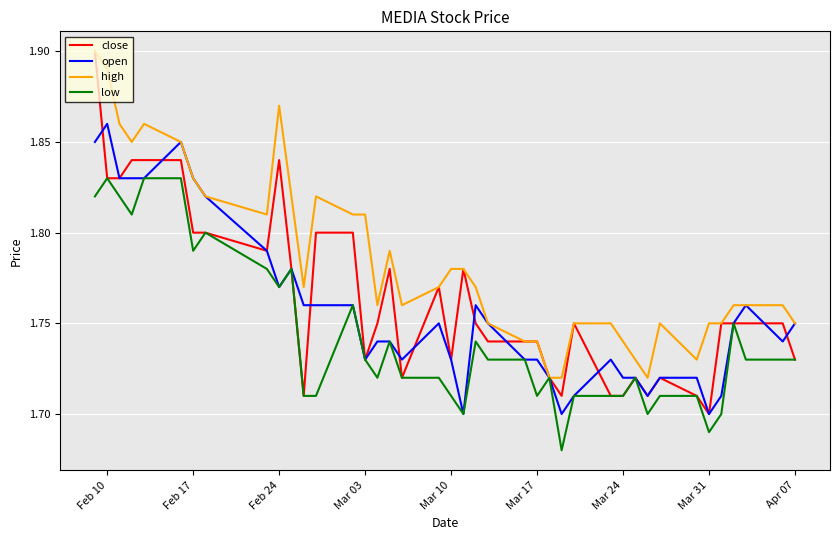

Which series has the largest range (max minus min)?

close